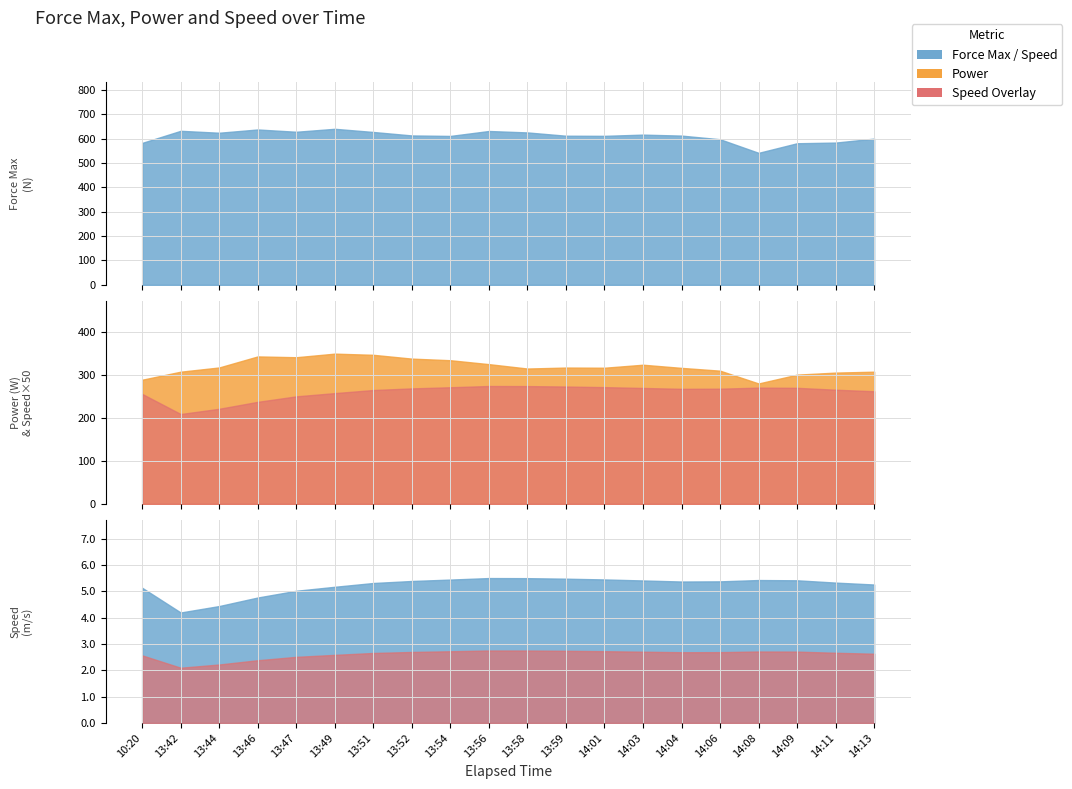

The value of Speed at 3 is 1.2. True or false?

False